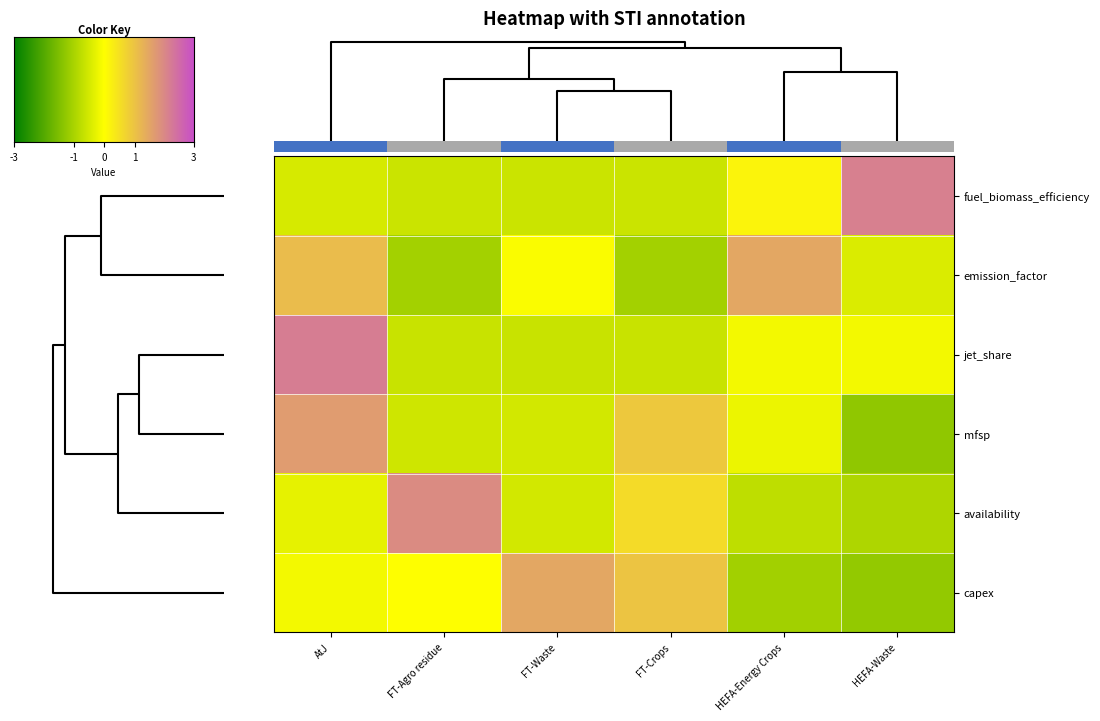

The value of fuel_biomass_efficiency at FT-Waste is -1.0. True or false?

False